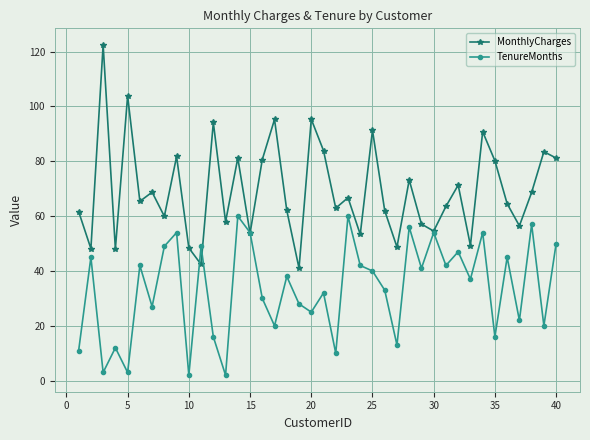

What is the maximum value shown in the chart?

122.4